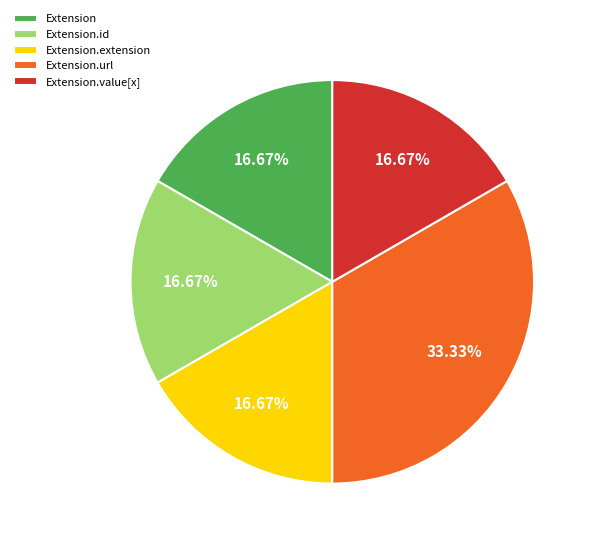

How many segments does this pie chart have?

5